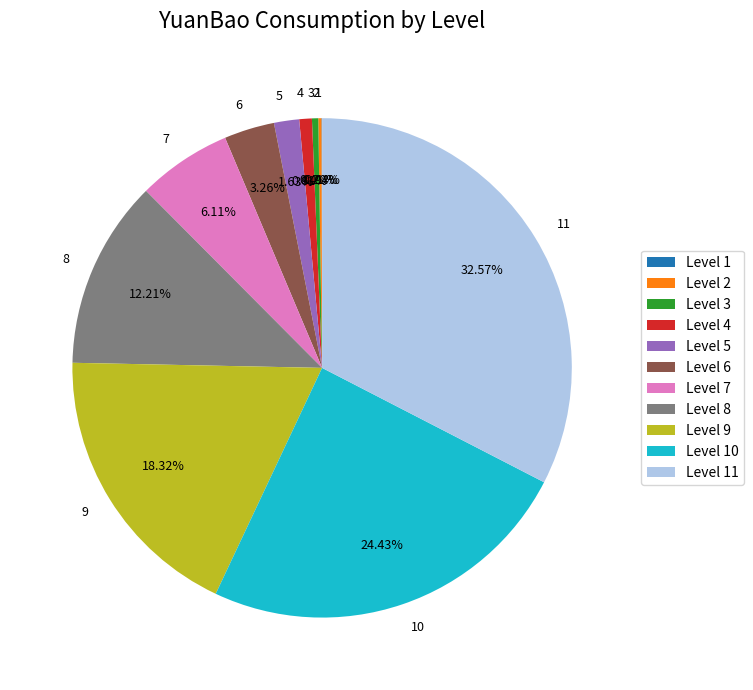

Does any single category account for the majority?

No